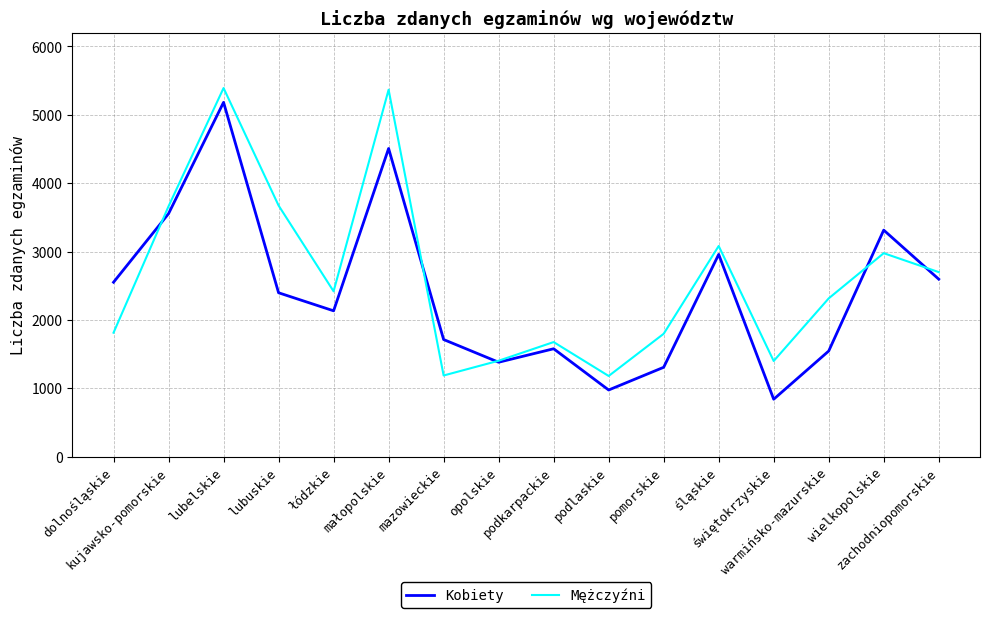

True or false: Mężczyźni has more than 1 interior local peaks.

True